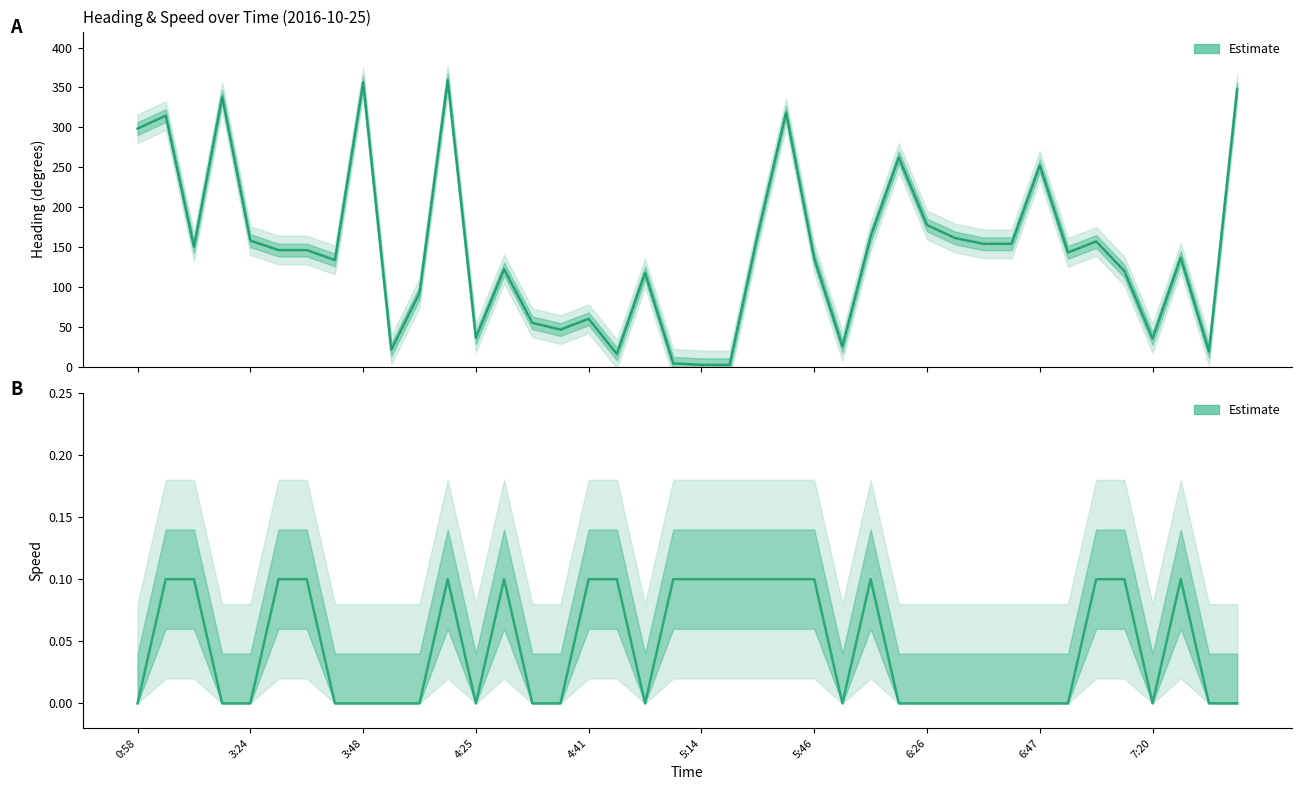

Read the Estimate (Heading) value at 13.

122.4